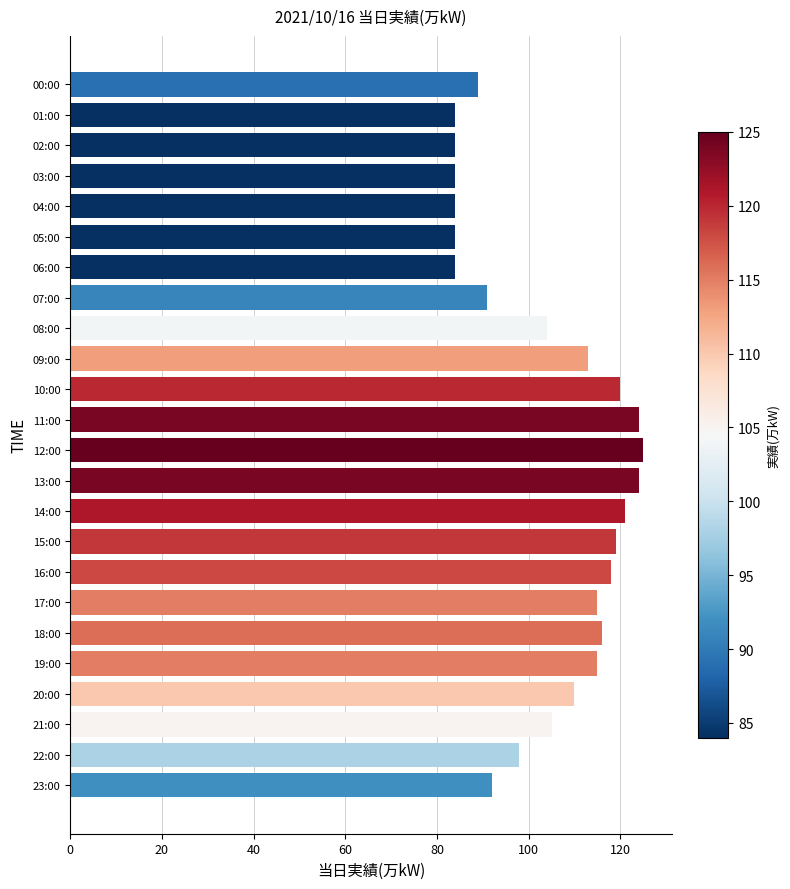

Reading bottom to top, list all the values displayed in this chart.

92	98	105	110	115	116	115	118	119	121	124	125	124	120	113	104	91	84	84	84	84	84	84	89